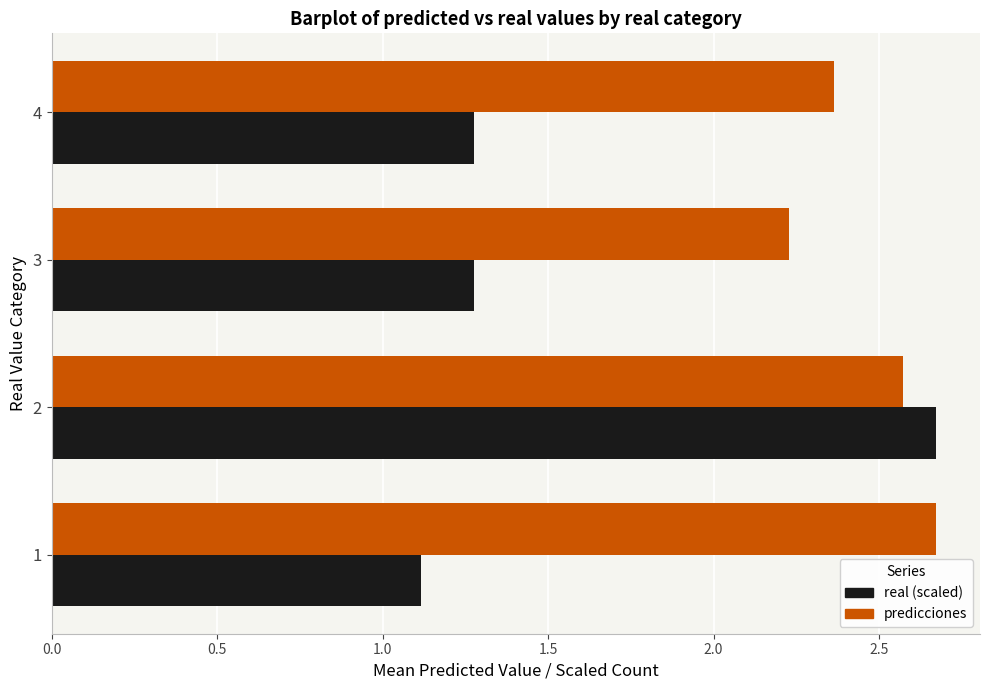

What is the average value of the real (scaled) series?

1.6